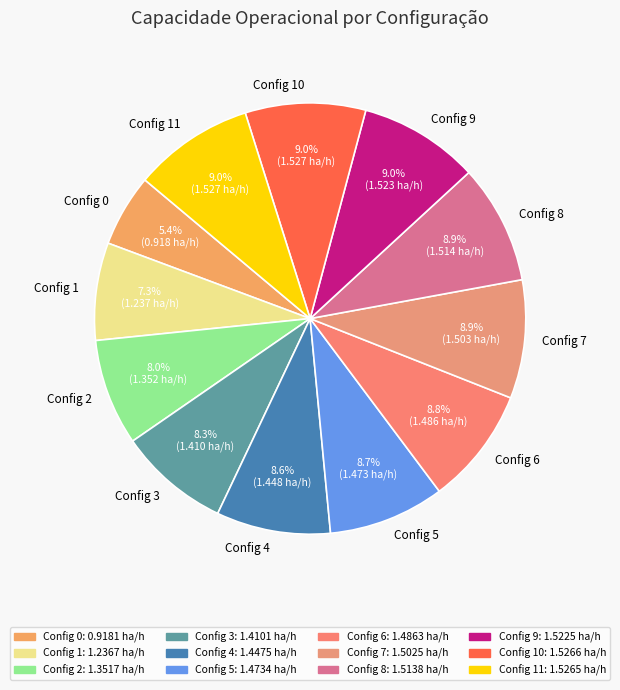

Which category has the smallest portion of the pie?

Config 0